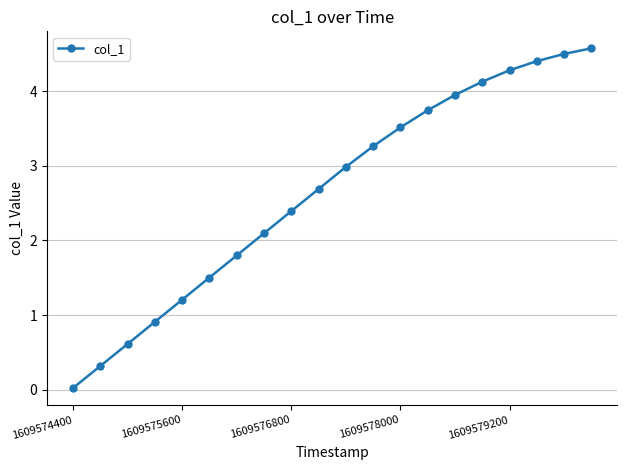

Does the chart have visible grid lines?

Yes